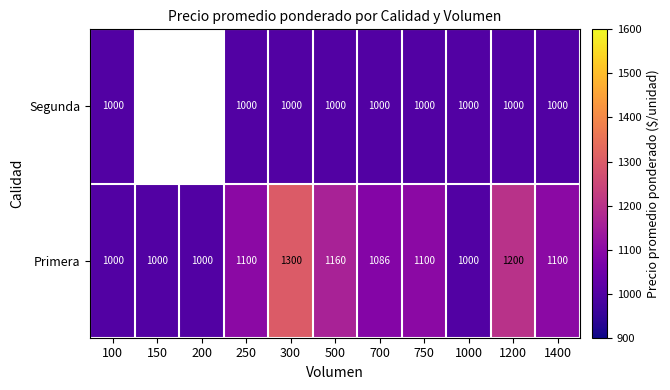

Which category has the highest value in the Primera series?

300